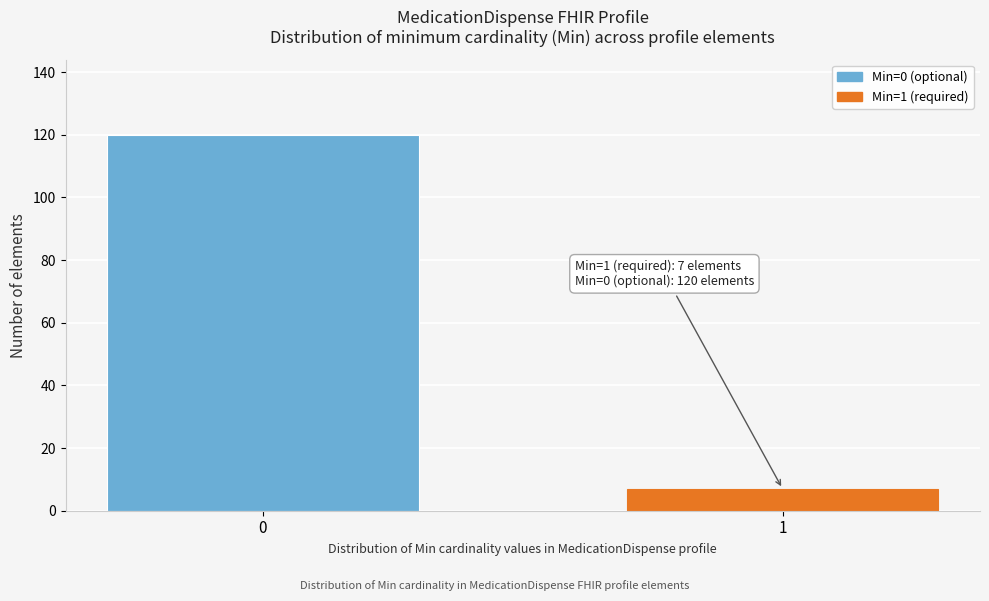

Reading left to right, list all the values displayed in this chart.

0=120	1=7